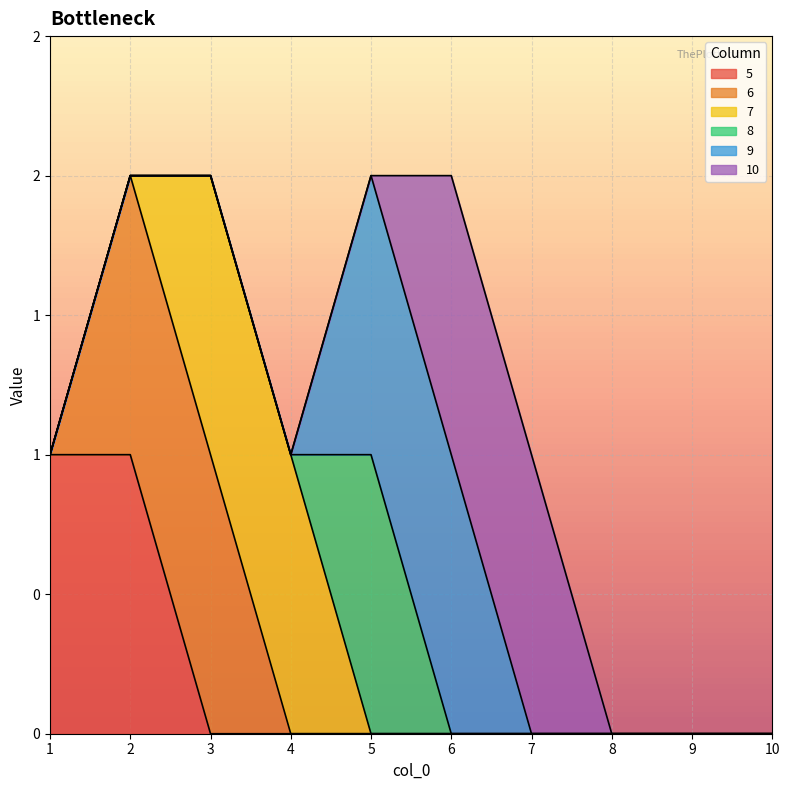

Reading left to right, extract all data points from this chart.

5: 1=1	2=1	3=0	4=0	5=0	6=0	7=0	8=0	9=0	10=0
6: 1=0	2=1	3=1	4=0	5=0	6=0	7=0	8=0	9=0	10=0
7: 1=0	2=0	3=1	4=1	5=0	6=0	7=0	8=0	9=0	10=0
8: 1=0	2=0	3=0	4=0	5=1	6=0	7=0	8=0	9=0	10=0
9: 1=0	2=0	3=0	4=0	5=1	6=1	7=0	8=0	9=0	10=0
10: 1=0	2=0	3=0	4=0	5=0	6=1	7=1	8=0	9=0	10=0